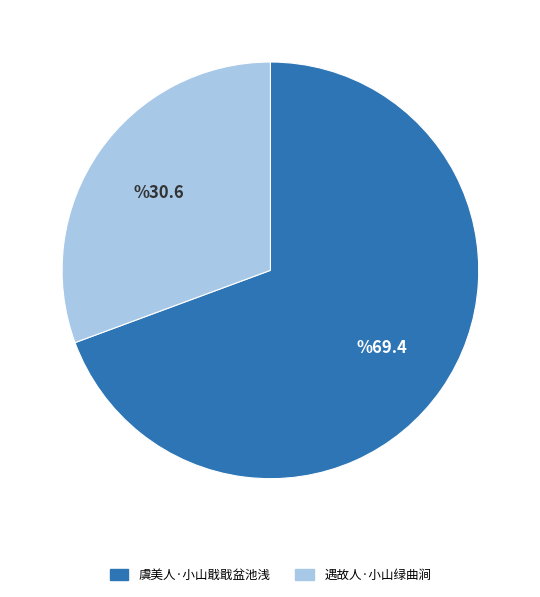

Is it true that 虞美人·小山戢戢盆池浅 is 82% of the pie?

False